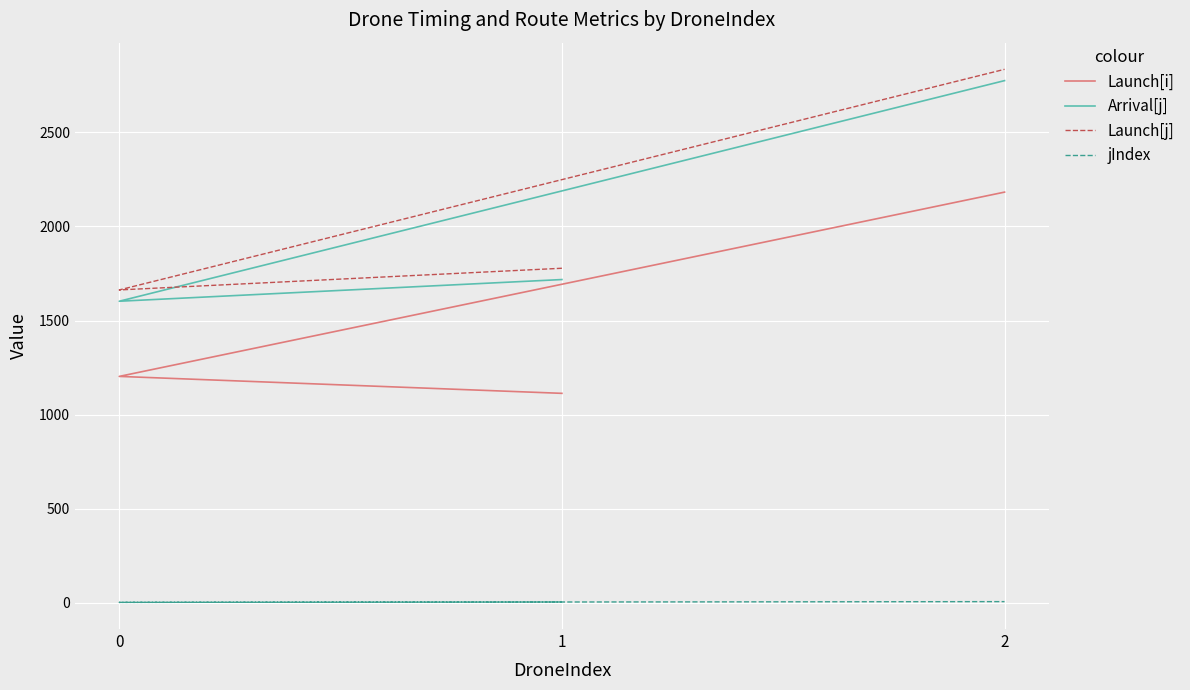

What are all the series names shown in the legend?

Launch[i], Arrival[j], Launch[j], jIndex